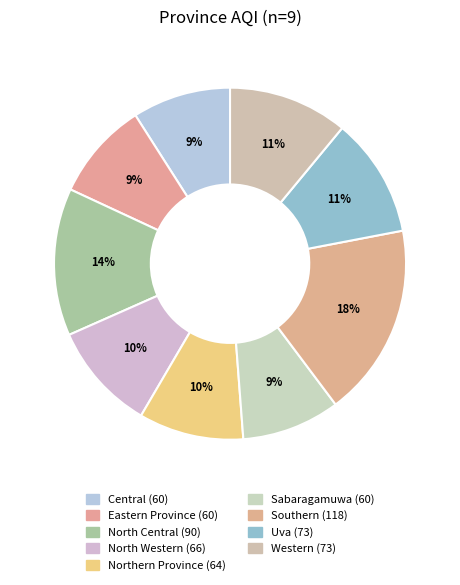

Count the number of slices in the pie.

9